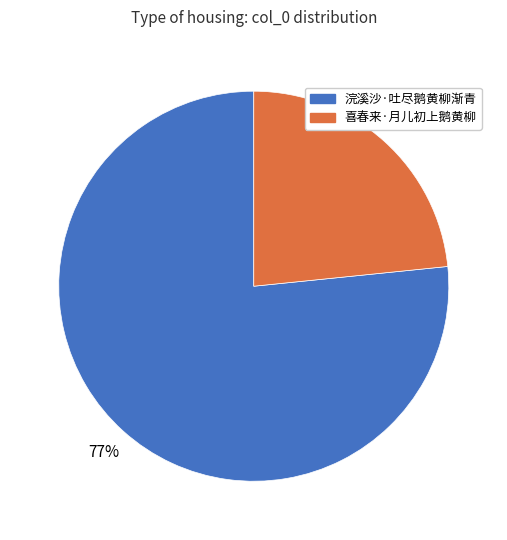

Is it true that 喜春来·月儿初上鹅黄柳 is 36% of the pie?

False